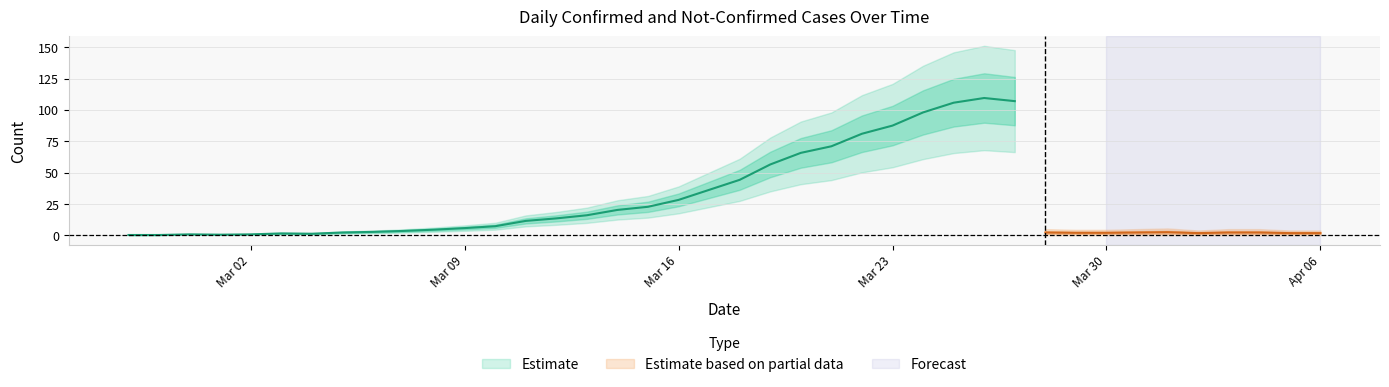

Which has a higher value, 2020-03-27 or 2020-03-02?

2020-03-27